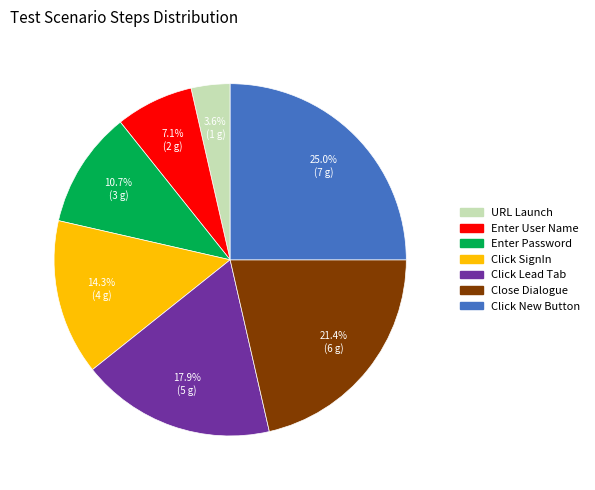

Is there any slice that represents more than half of the pie?

No